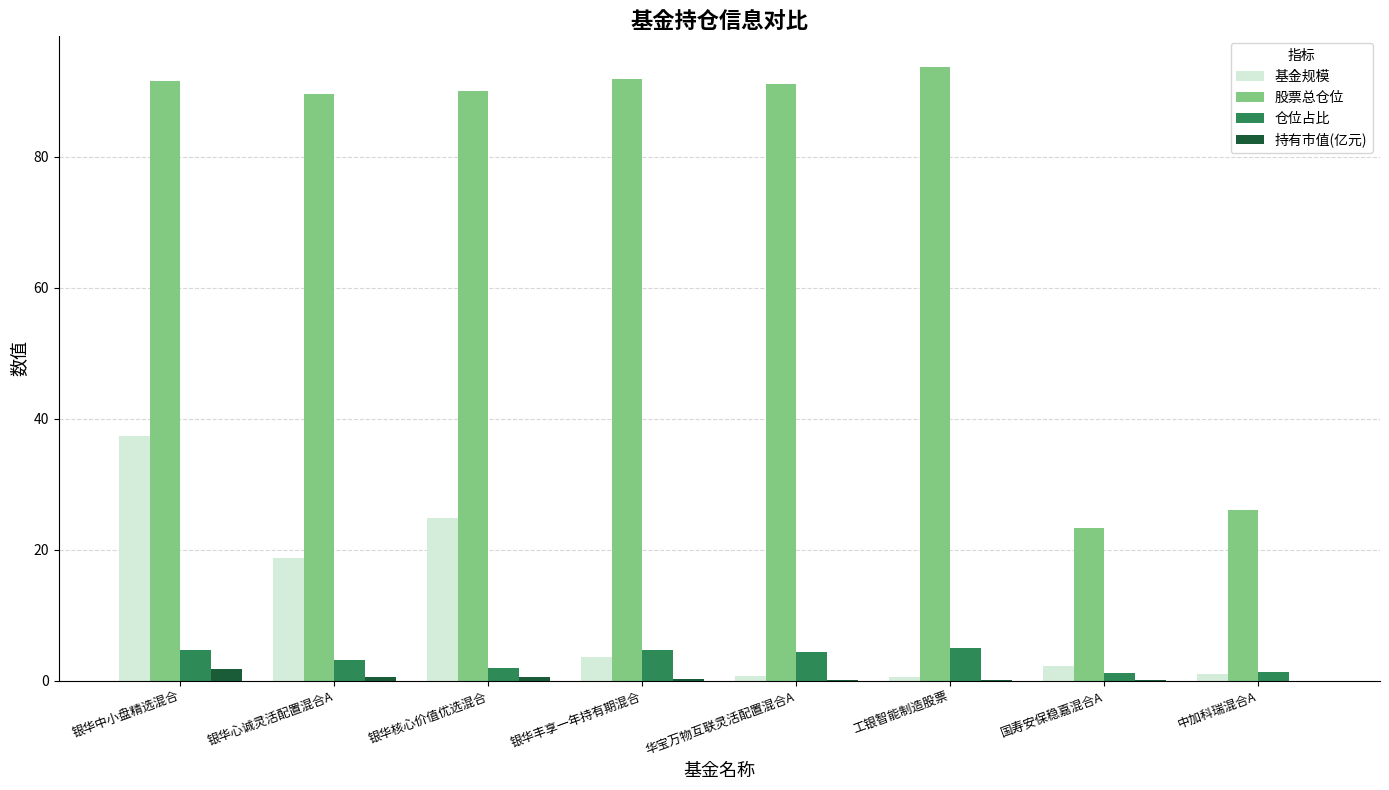

How many groups of bars are there?

8